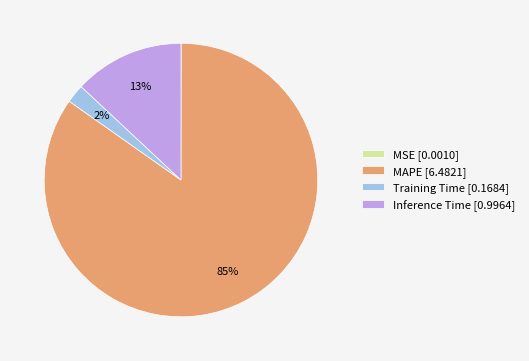

Which slice is the largest?

MAPE